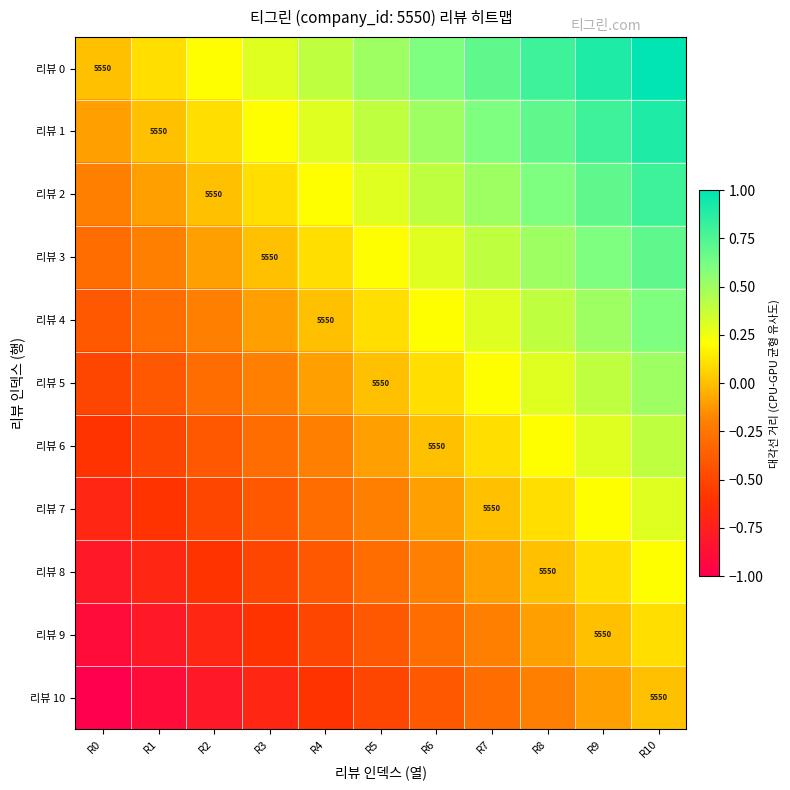

Is the value of 리뷰 5 at R5 greater than the value of 리뷰 8 at R4?

Yes